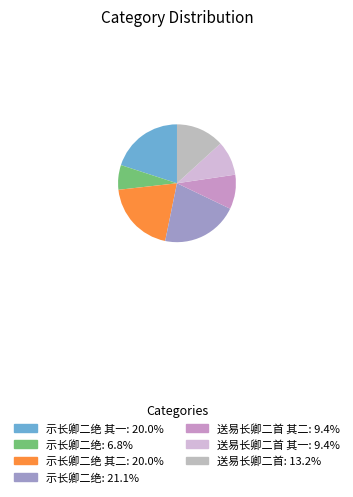

Count the number of slices in the pie.

7